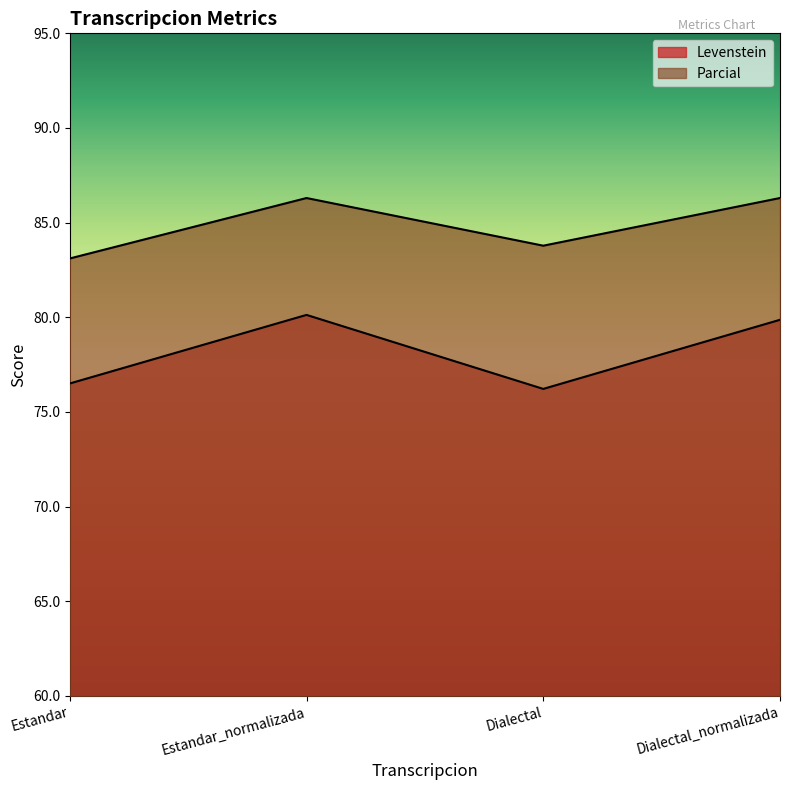

At which label is Levenstein closest to 78?

Estandar